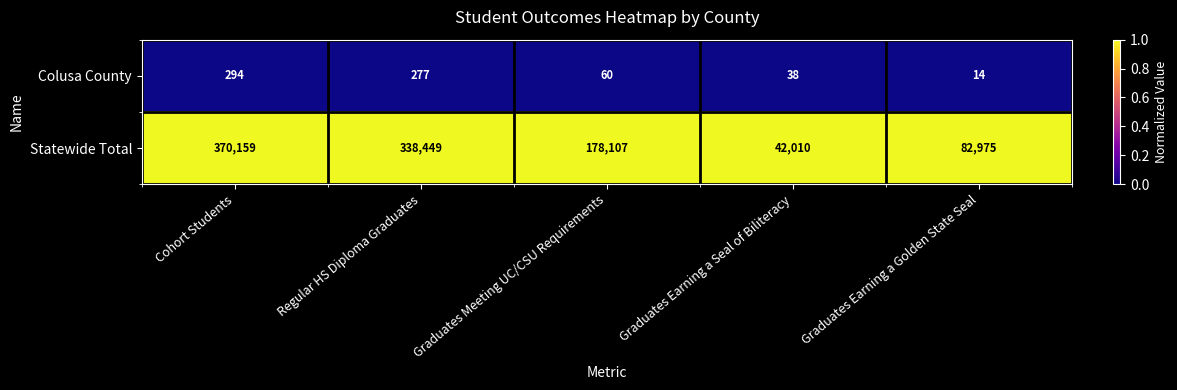

What is the minimum value for Statewide Total?

42010